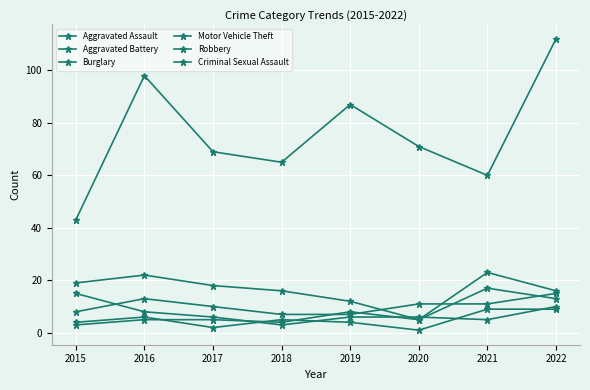

Is this an area chart (filled region under the line)?

No